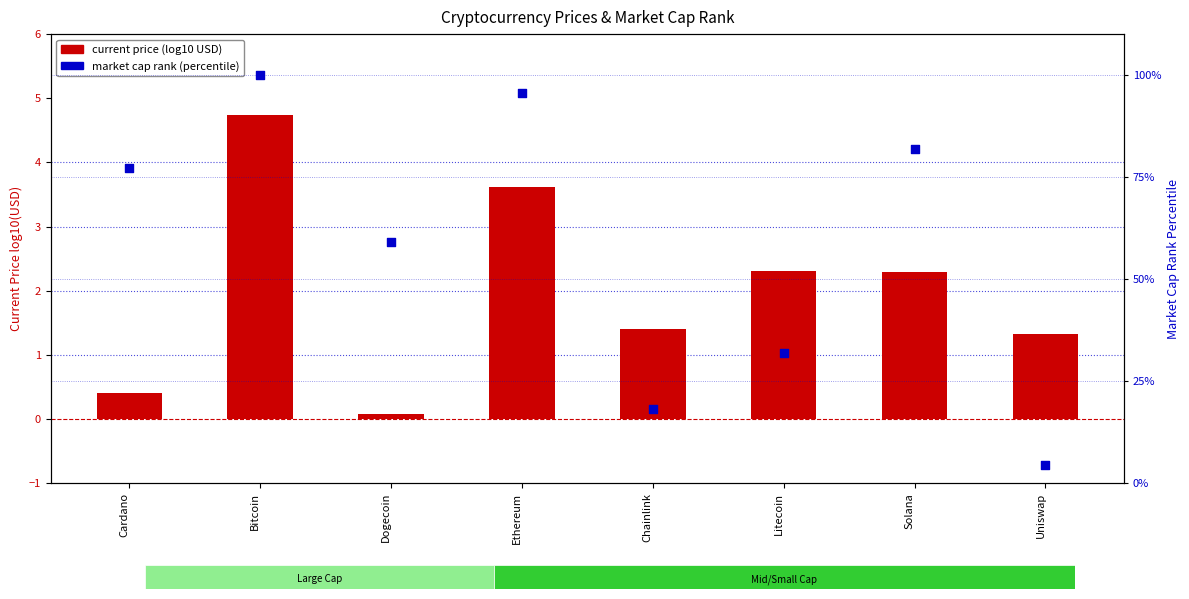

Which series contains the lowest Y value?

current price (log10)